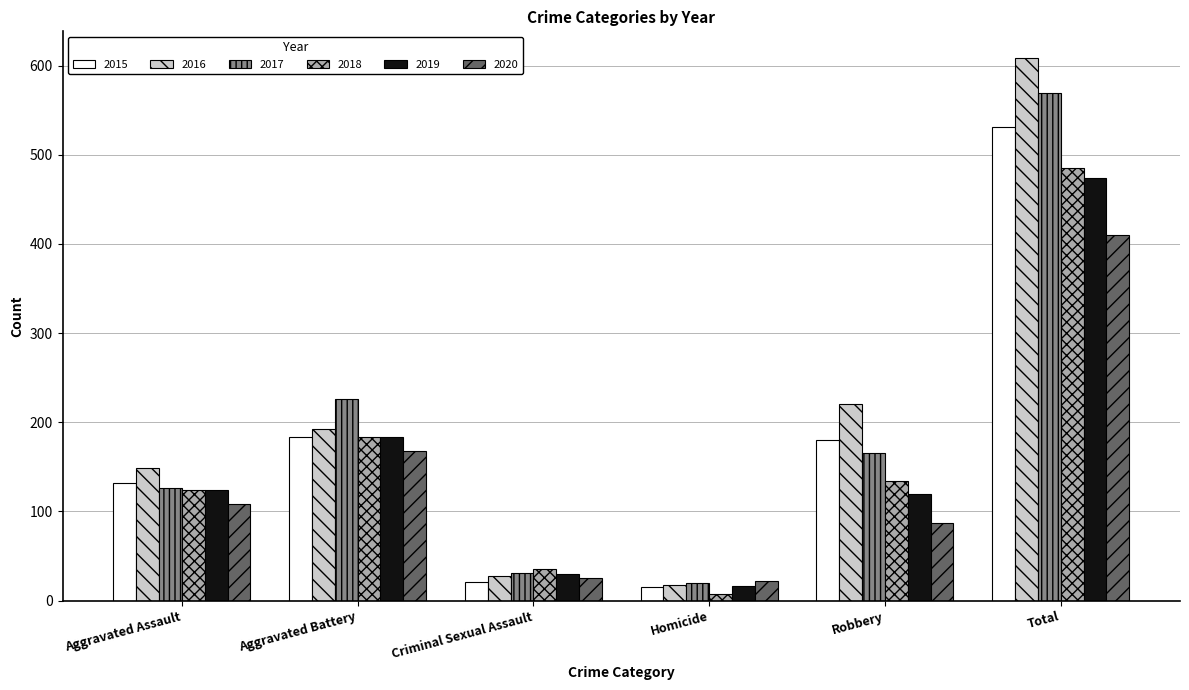

What is the highest value of the 2018 series?

485